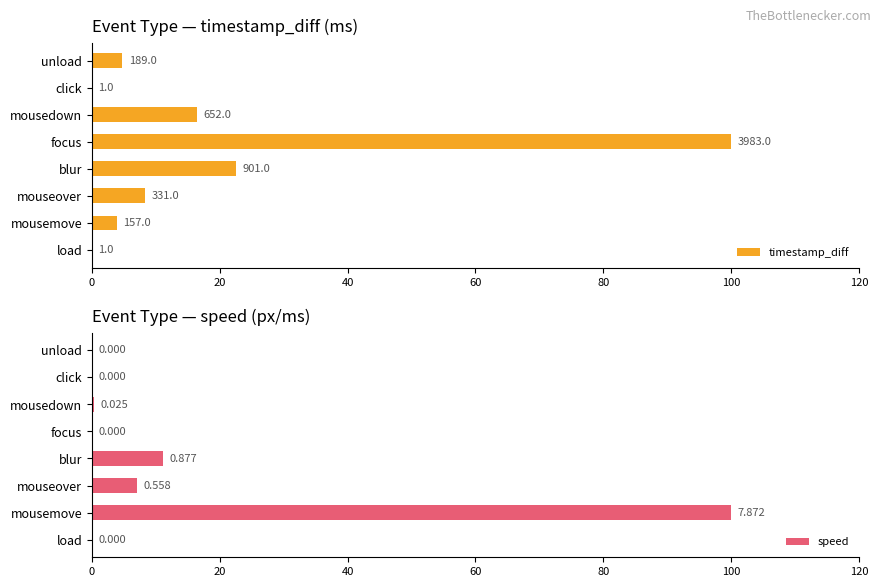

Which series has the widest spread of values?

speed